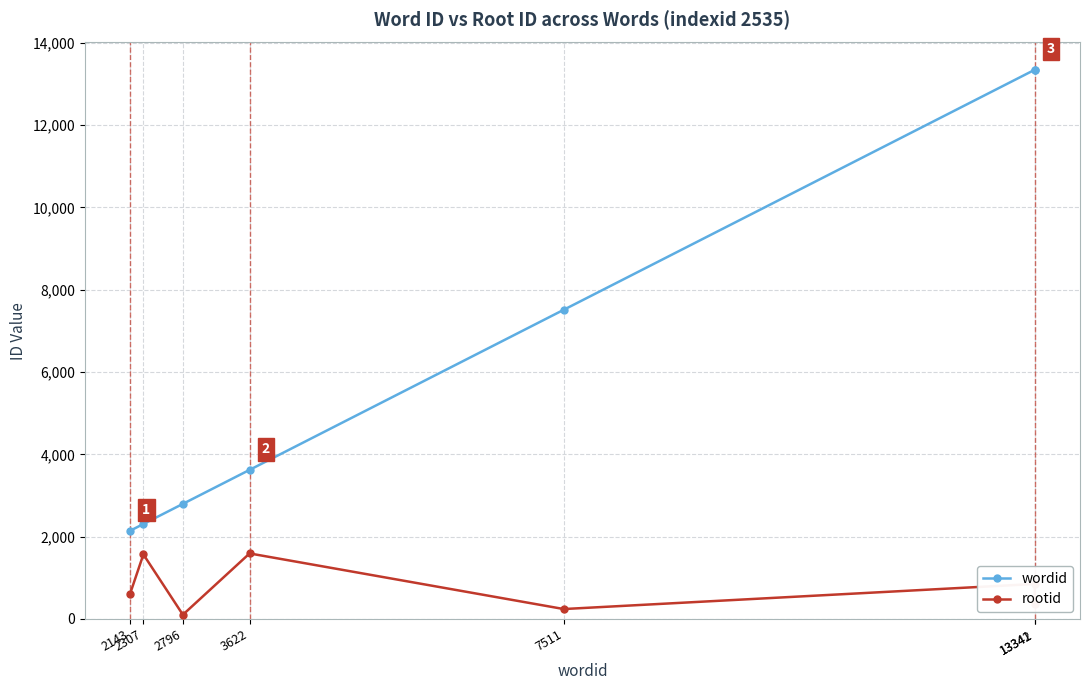

What is the highest value of the rootid series?

1592